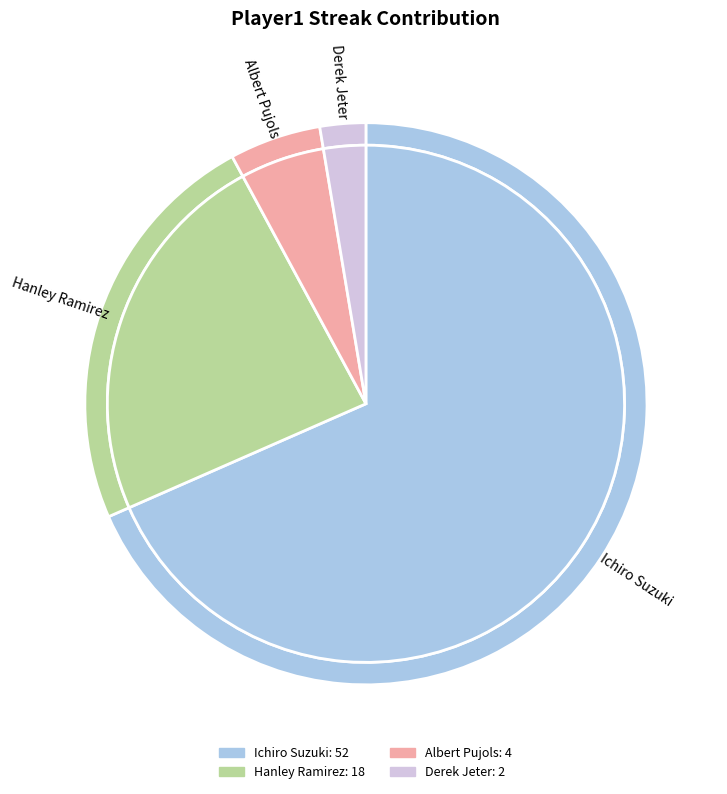

What is the change in value from Ichiro Suzuki to Albert Pujols?

-48